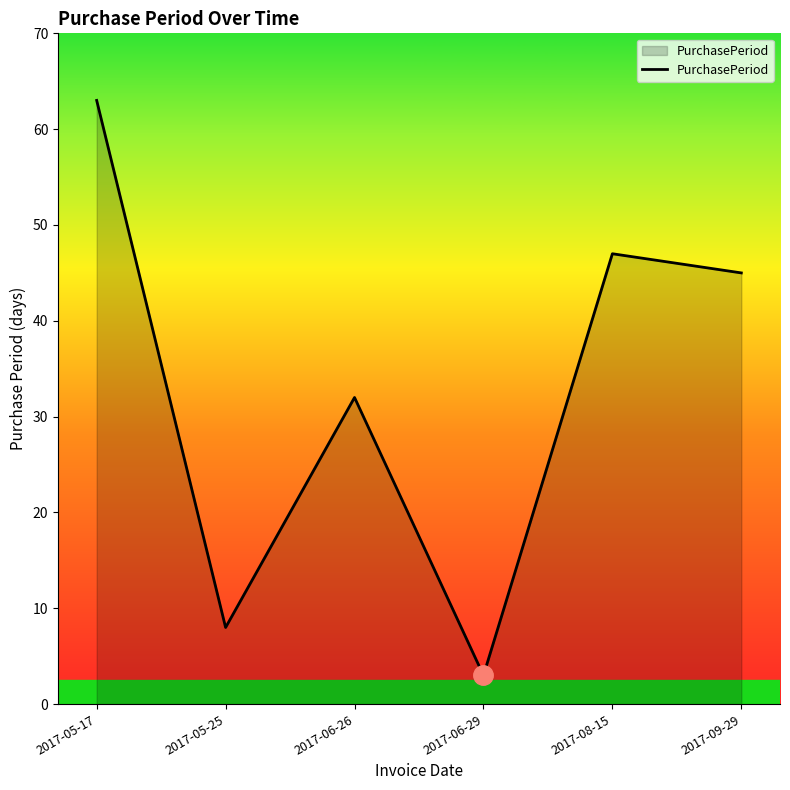

List the labels in order of value, smallest first.

2017-06-29, 2017-05-25, 2017-06-26, 2017-09-29, 2017-08-15, 2017-05-17